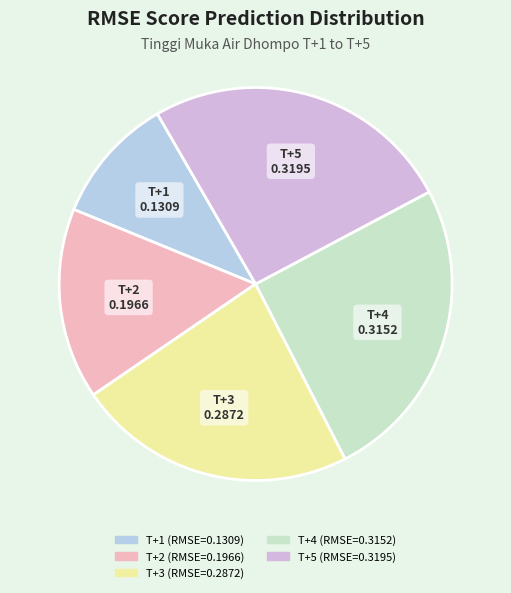

How many segments does this pie chart have?

5